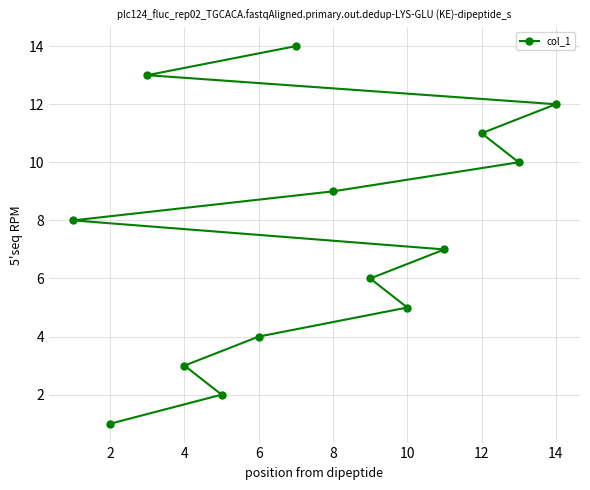

What is the change in value from 2 to 10?

+4